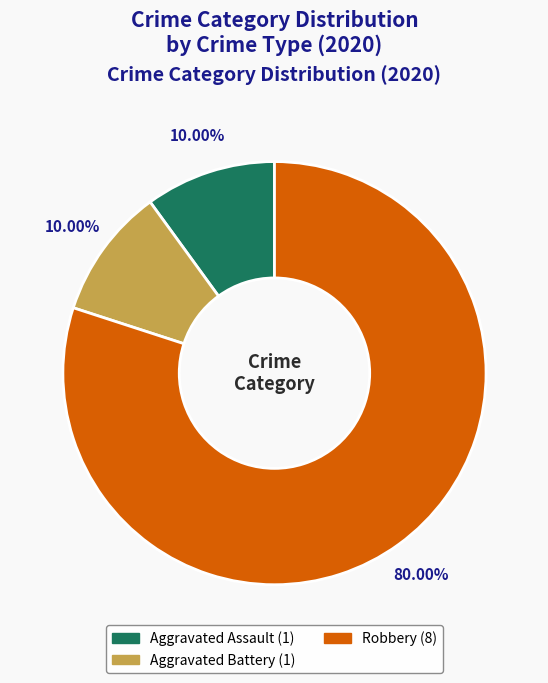

Is there any slice that represents more than half of the pie?

Yes